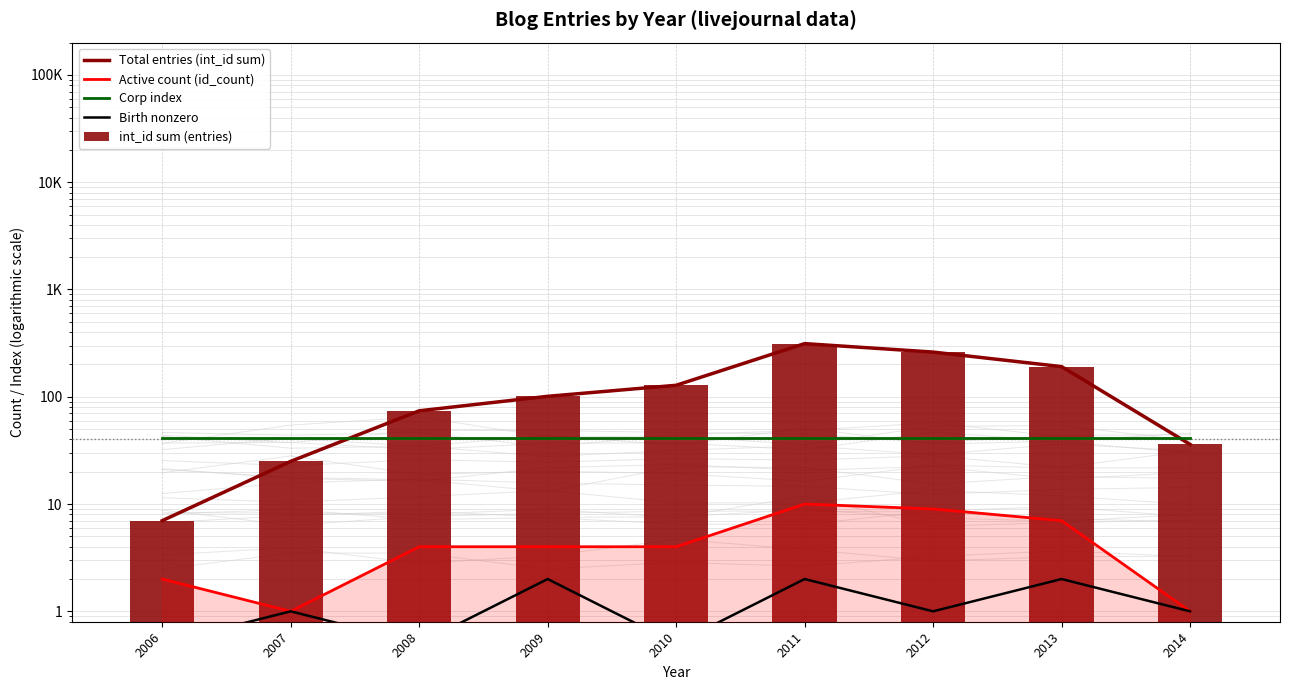

What are all the series names shown in the legend?

Total entries (int_id sum), Active count (id_count), Corp index, Birth nonzero, int_id sum (entries)